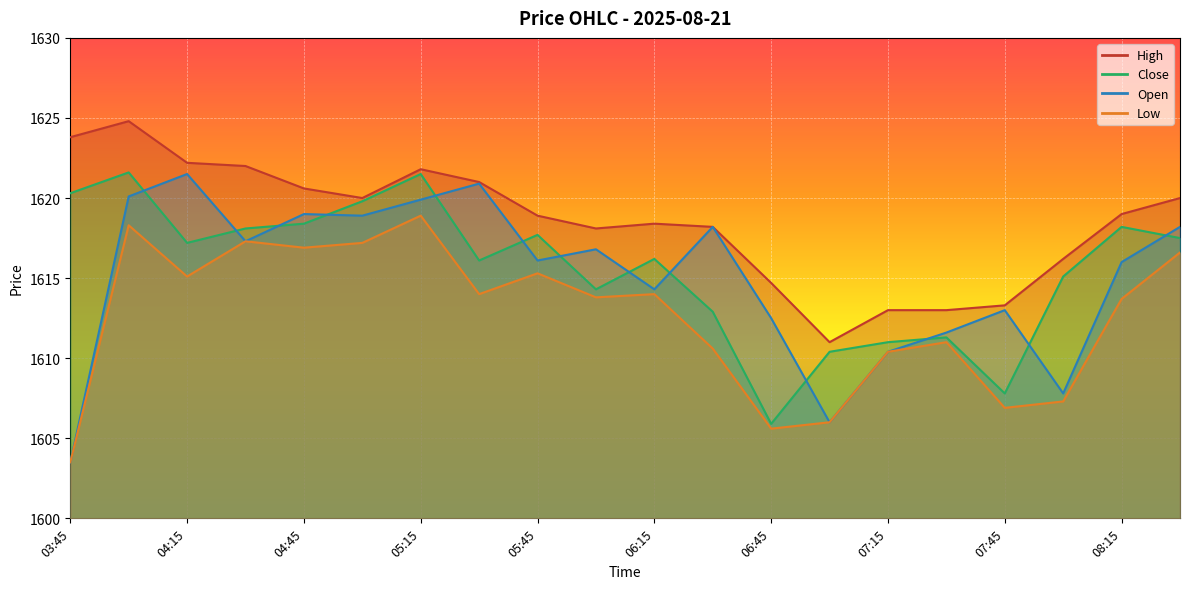

Which category has the highest value in the Close series?

04:00